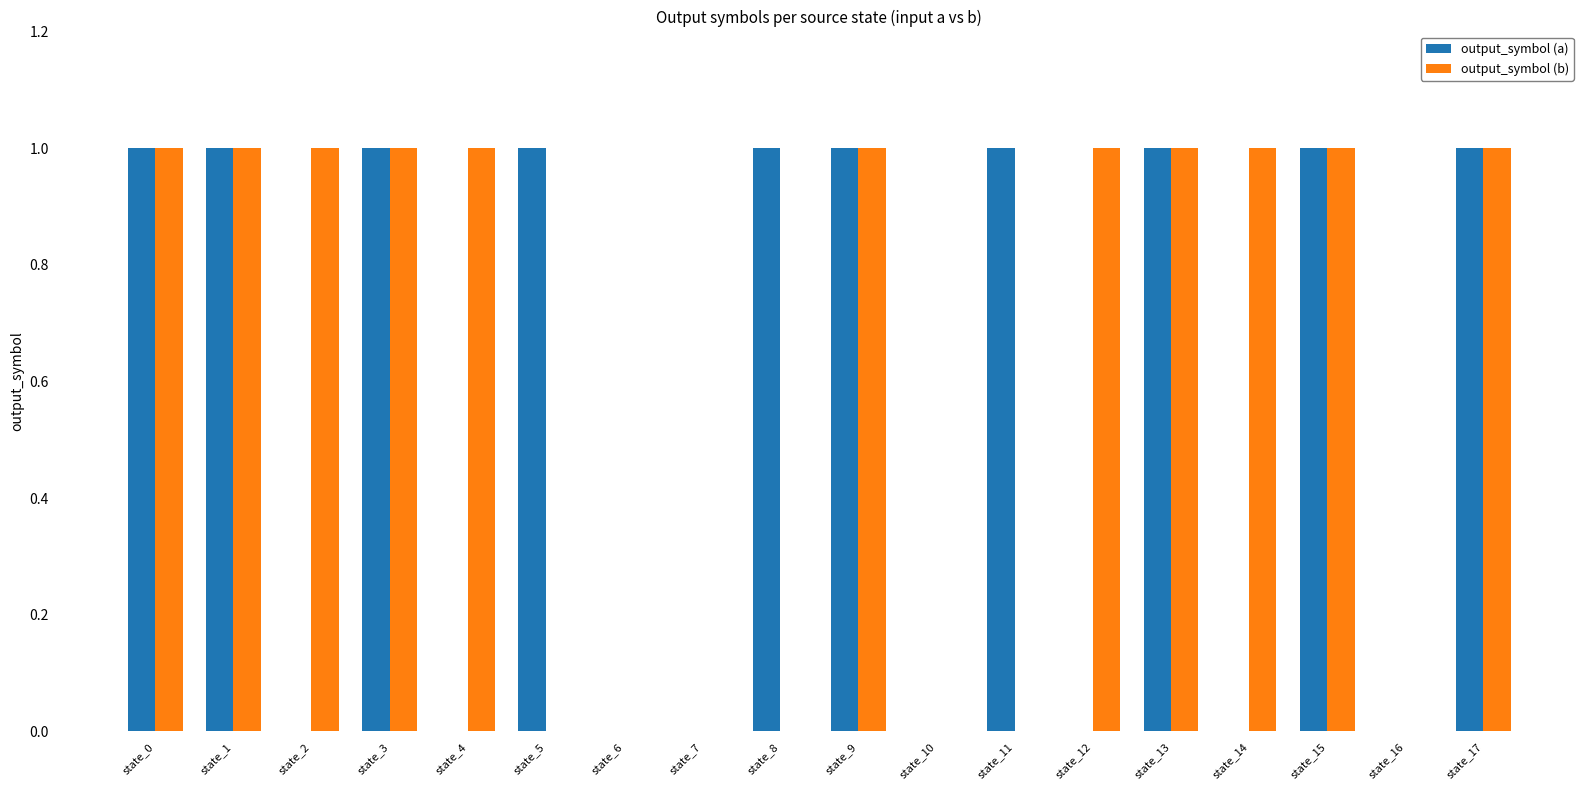

Which series has the largest total across all categories?

output_symbol (b)